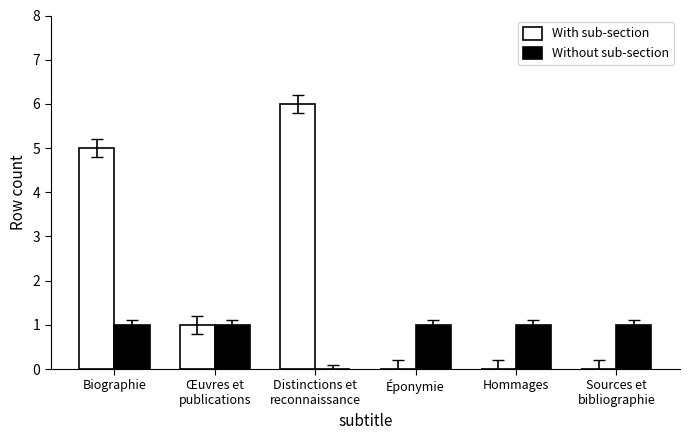

The value of With sub-section at Éponymie is 2. True or false?

False